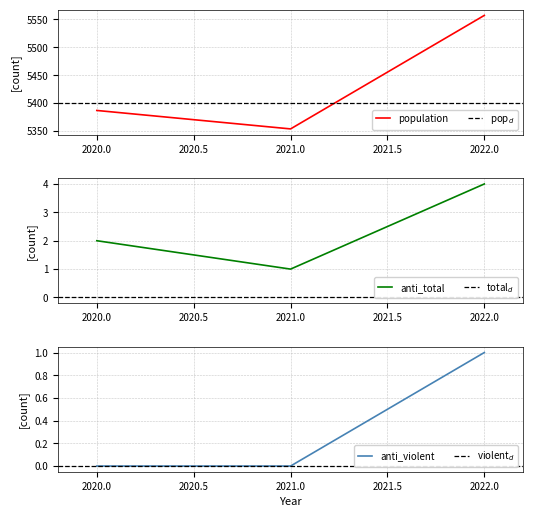

Between 2021 and 2022, which series saw the biggest shift?

population